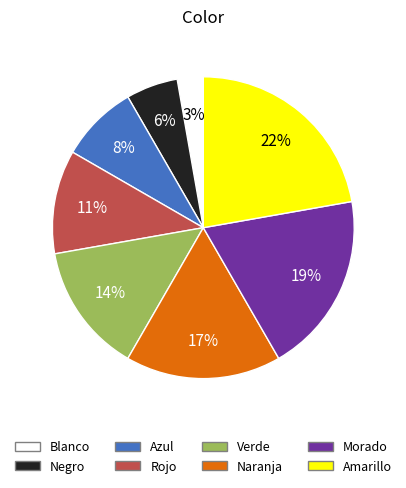

Which has a higher value, Naranja or Amarillo?

Amarillo